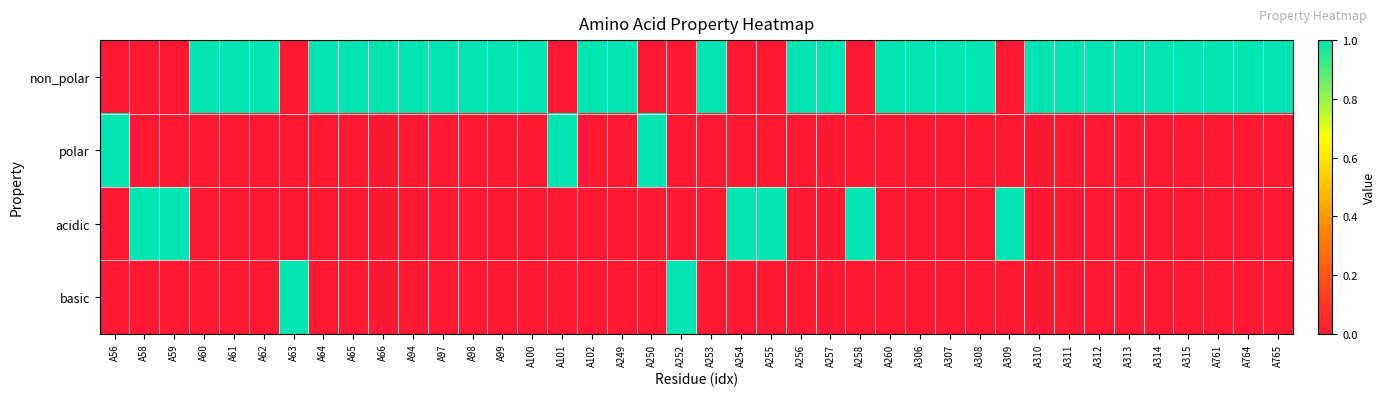

Which series has the largest total across all categories?

non_polar